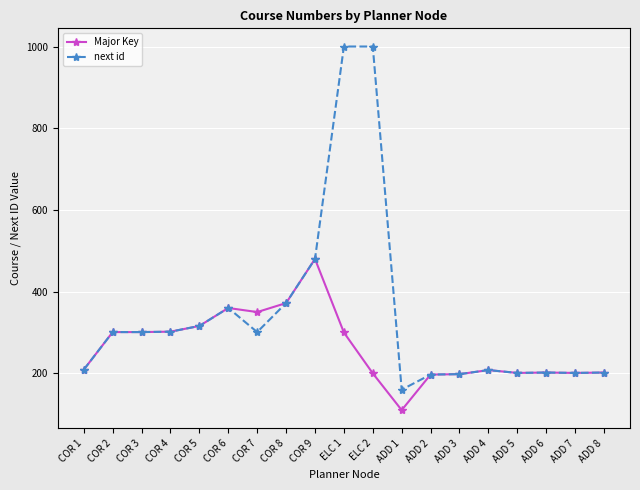

At which label does next id reach its minimum?

ADD 1